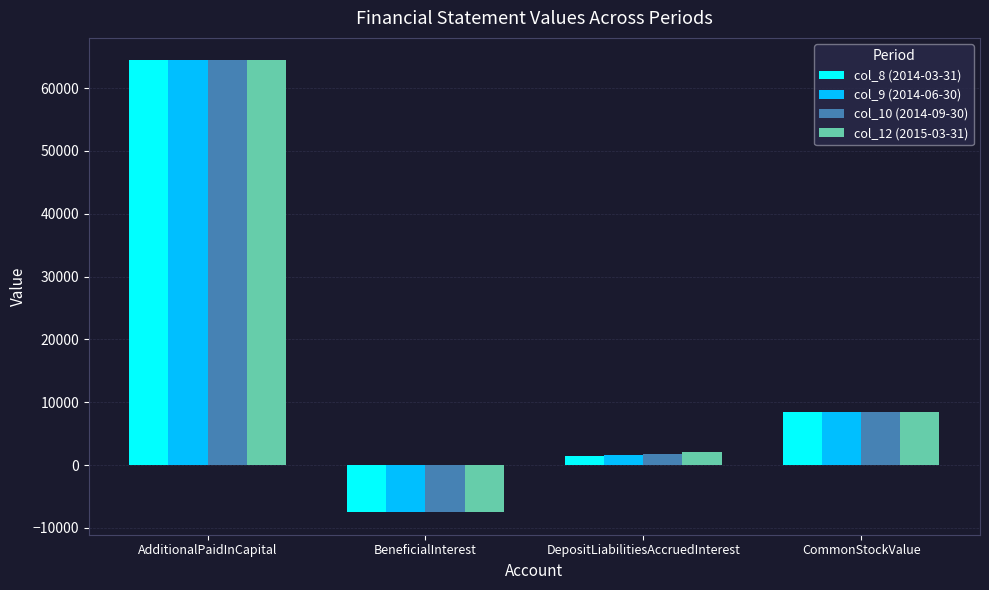

What are all the series names shown in the legend?

col_8 (2014-03-31), col_9 (2014-06-30), col_10 (2014-09-30), col_12 (2015-03-31)